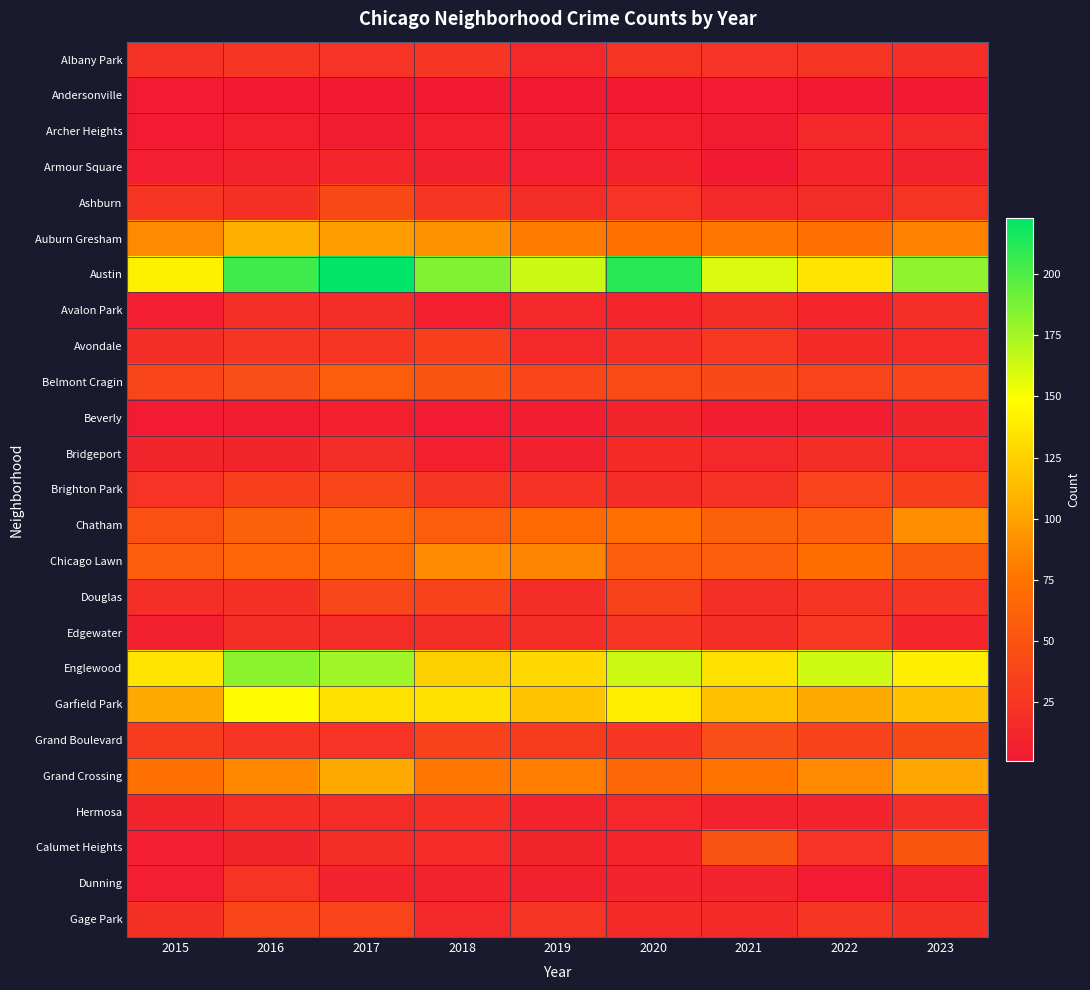

Rank the series by their maximum value, from highest to lowest.

Austin, Englewood, Garfield Park, Auburn Gresham, Grand Crossing, Chatham, Chicago Lawn, Belmont Cragin, Calumet Heights, Grand Boulevard, Ashburn, Douglas, Brighton Park, Gage Park, Avondale, Edgewater, Albany Park, Dunning, Hermosa, Avalon Park, Bridgeport, Archer Heights, Armour Square, Beverly, Andersonville